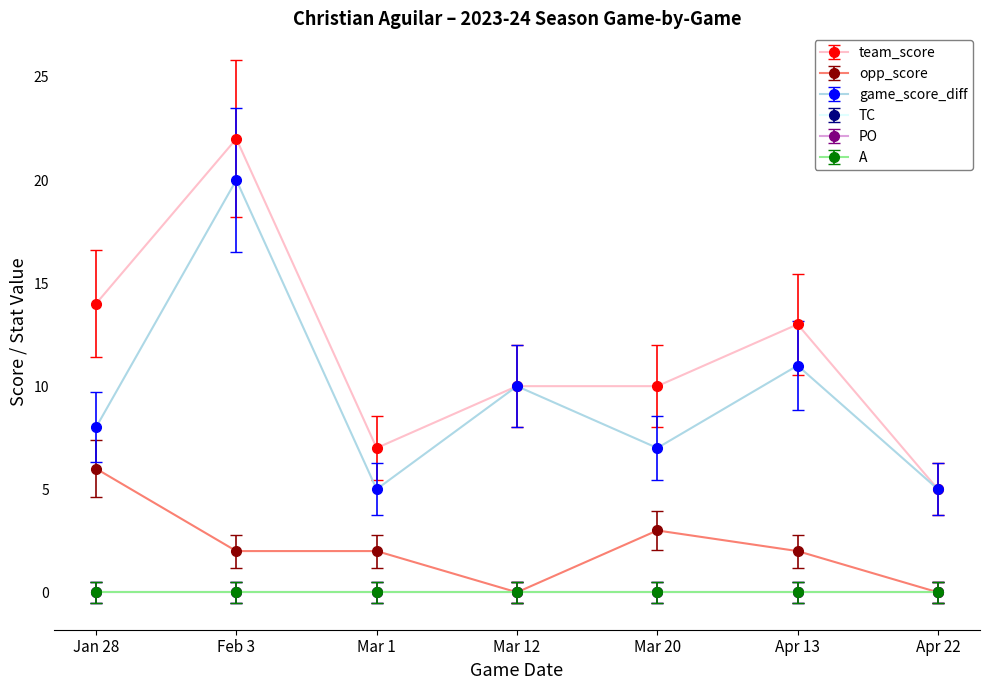

What is the difference between the maximum and second lowest values in the team_score series?

15